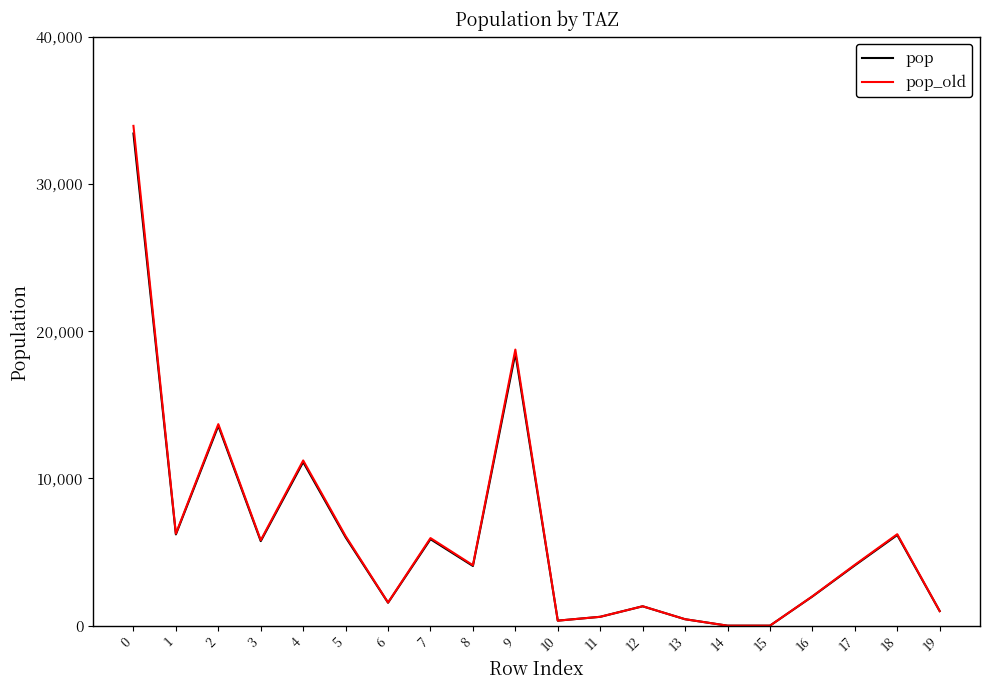

Is the value of pop_old at 12 greater than the value of pop at 4?

No